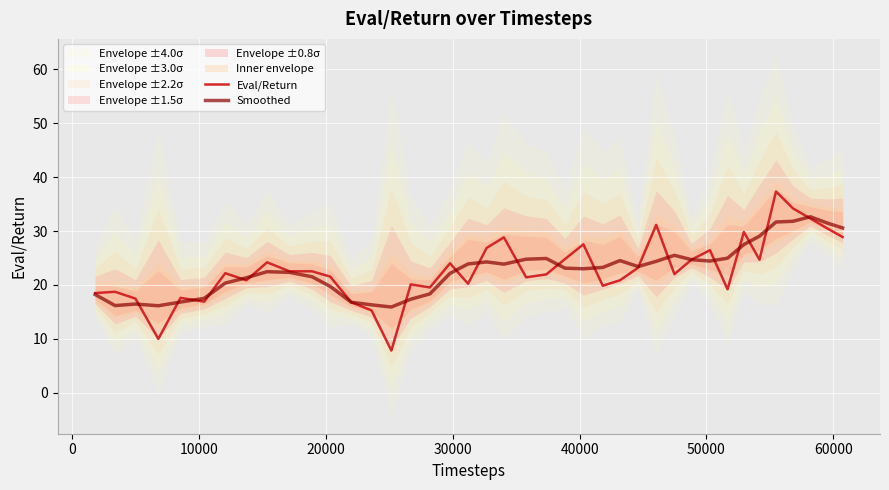

What is the minimum value for Eval/Return?

7.8